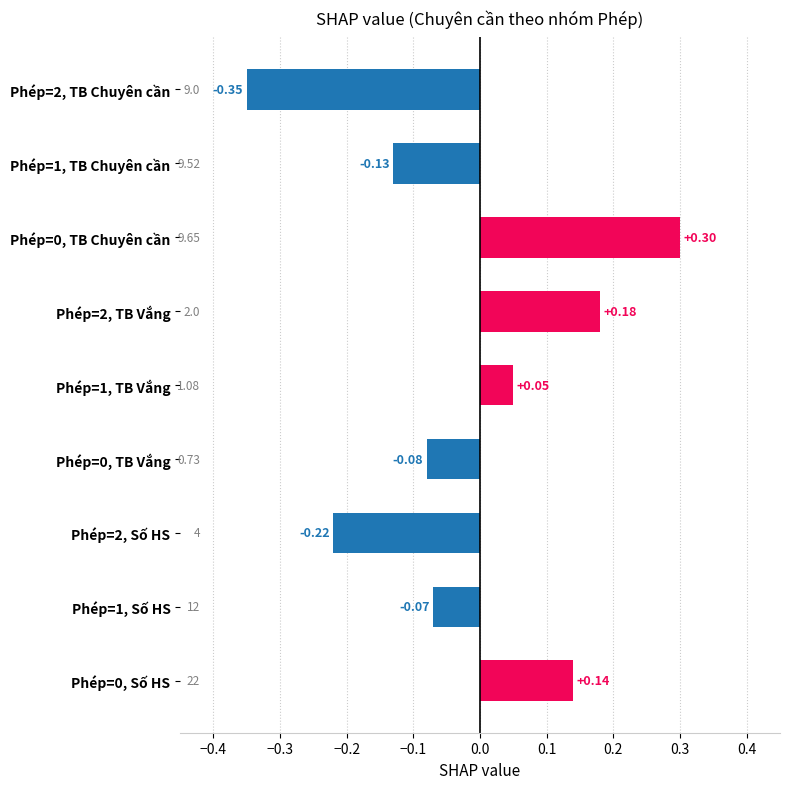

List the labels in order of value, largest first.

Phép=0, TB Chuyên cần, Phép=2, TB Vắng, Phép=0, Số HS, Phép=1, TB Vắng, Phép=1, Số HS, Phép=0, TB Vắng, Phép=1, TB Chuyên cần, Phép=2, Số HS, Phép=2, TB Chuyên cần